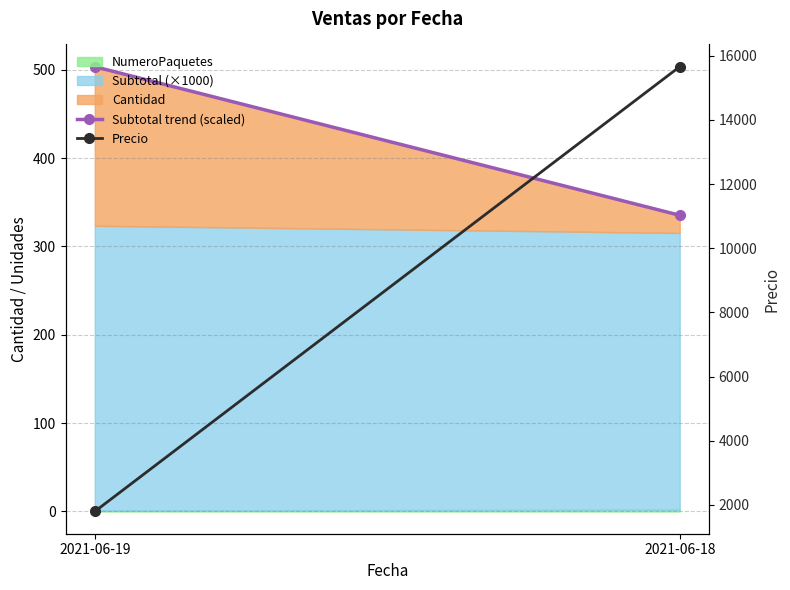

Is it true that Precio equals 2661.3 at 2021-06-19?

False